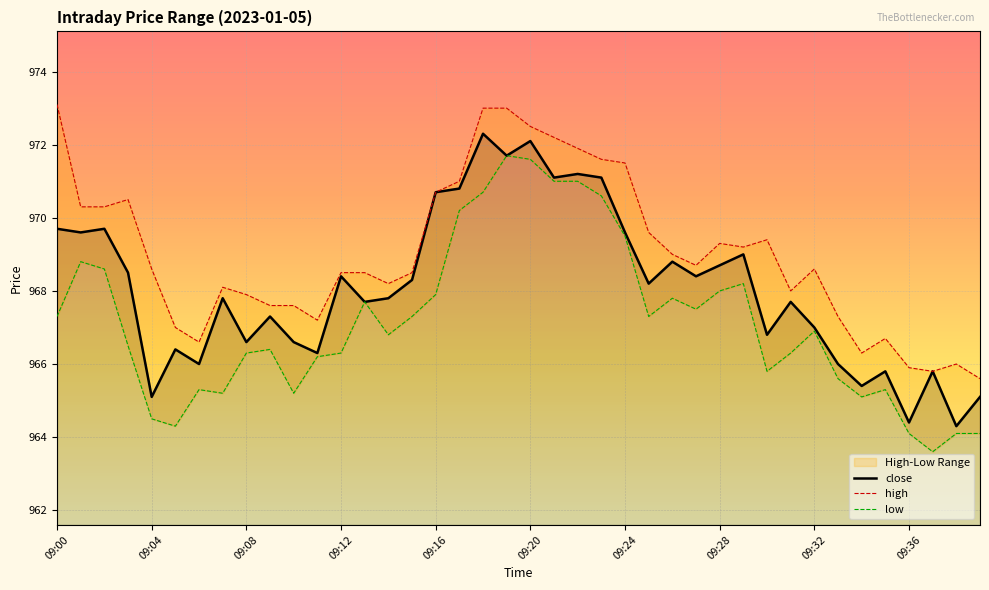

At which label is the value closest to 968?

09:07